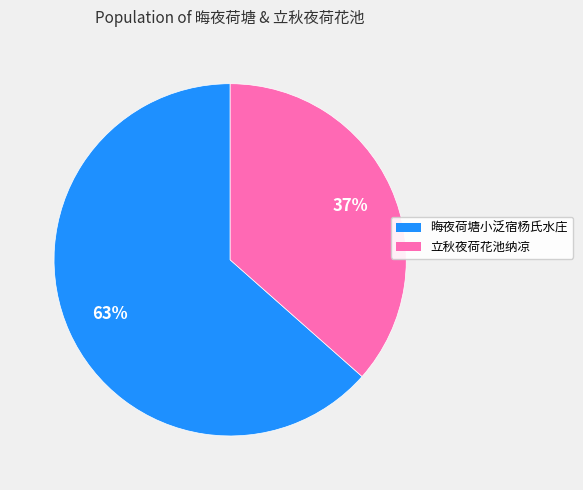

Which slice is the largest?

晦夜荷塘小泛宿杨氏水庄